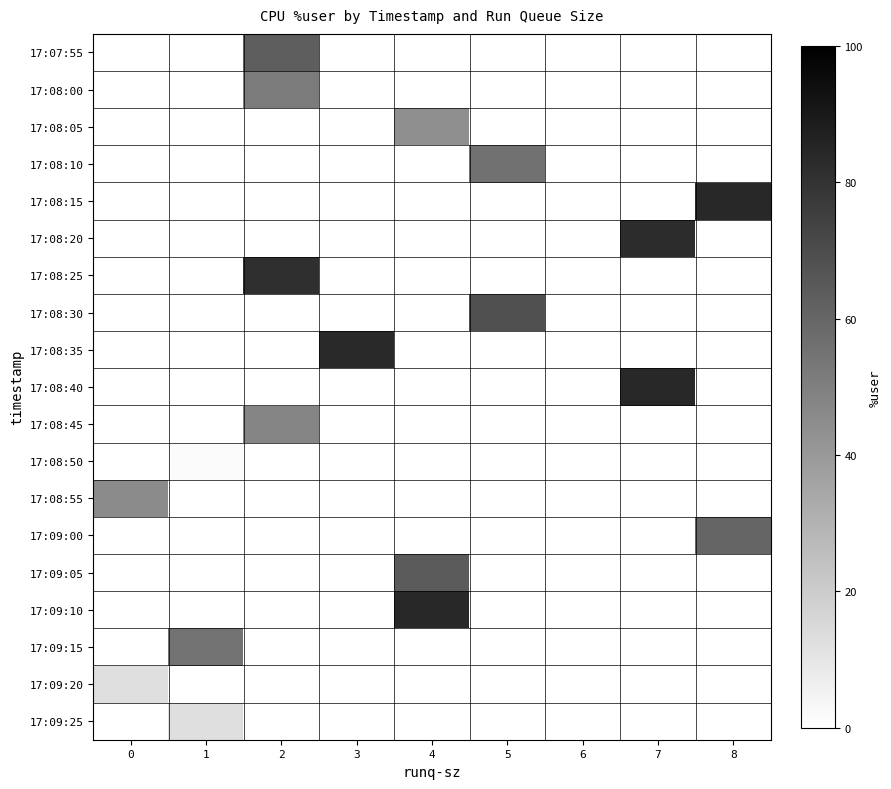

How many distinct data groups are displayed?

19